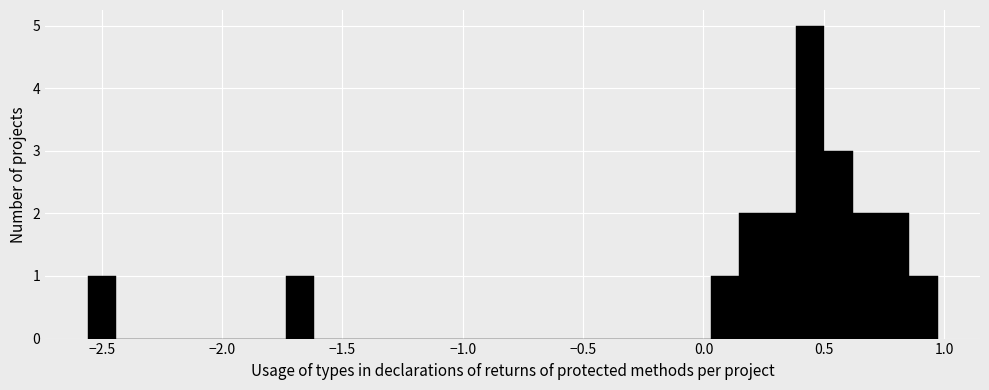

Read against the x-axis, roughly where is the centre of the tallest bar?

0.45